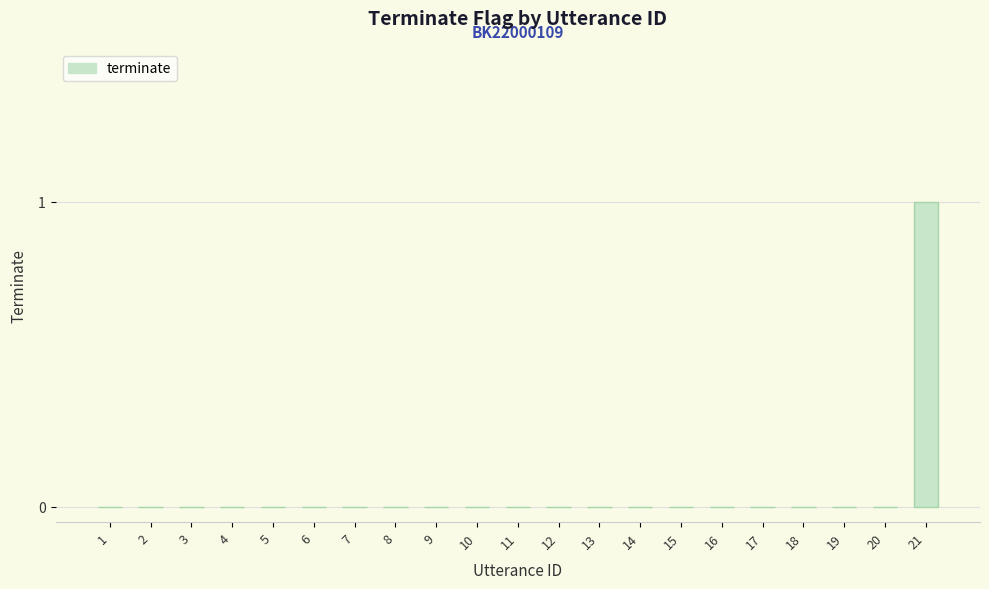

True or false: the data shows 0 at 5.

True